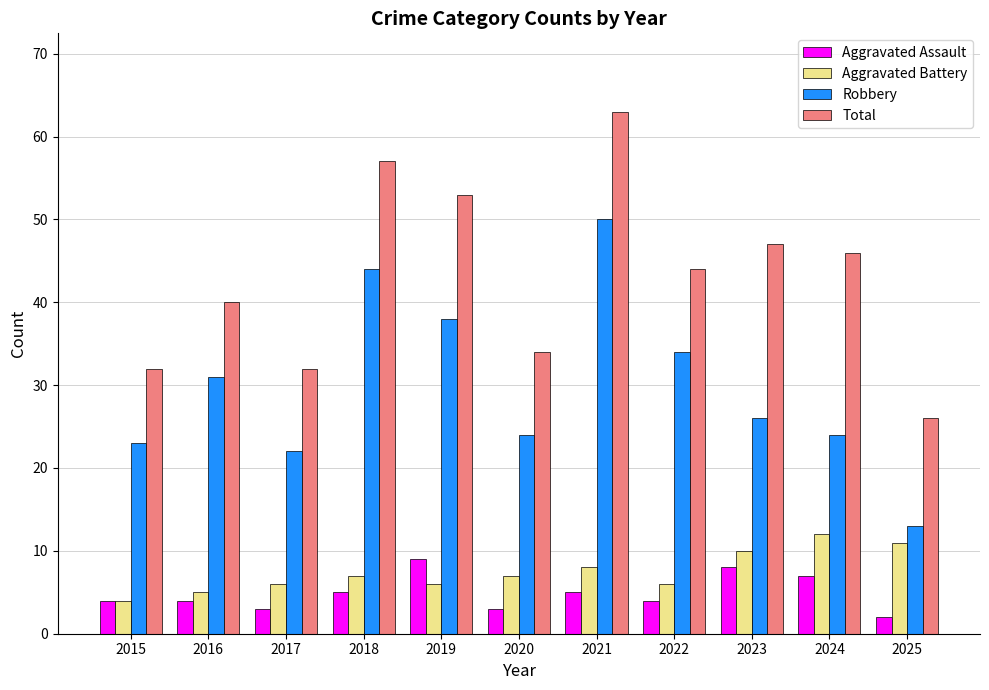

What is the sum of all Total values?

474